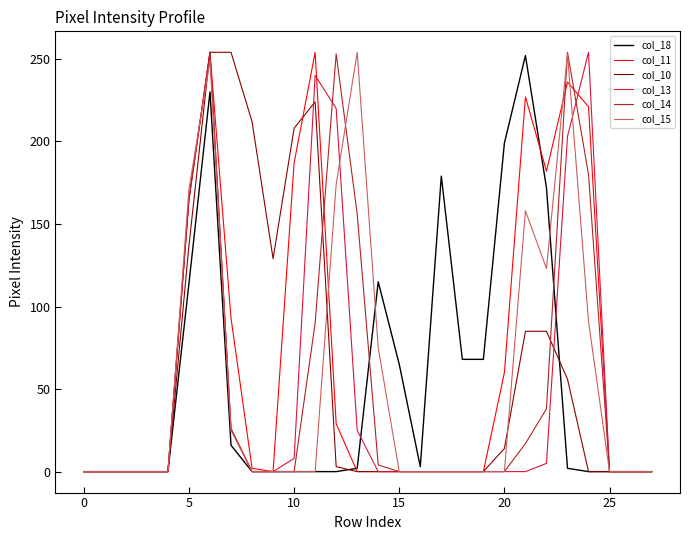

What is the greatest value displayed?

254